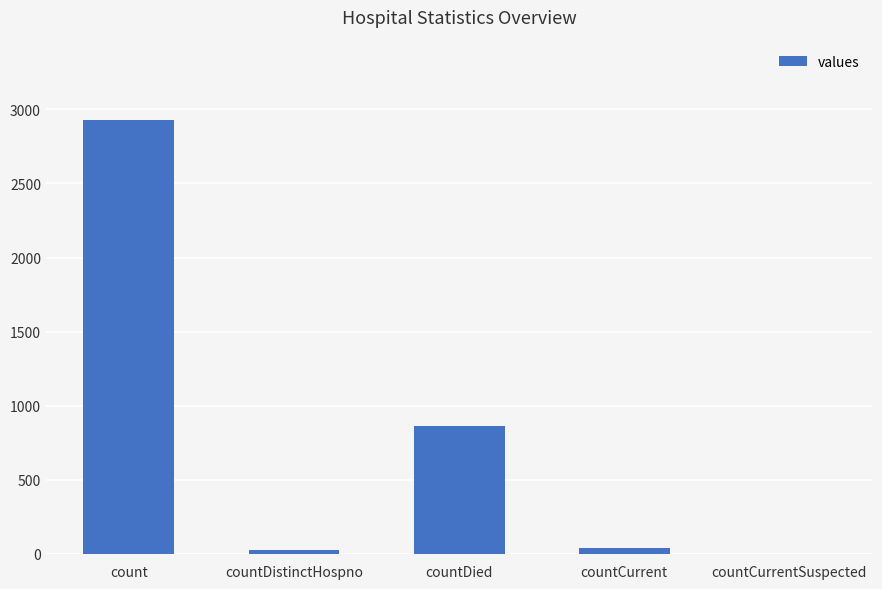

What is the greatest value displayed?

2925